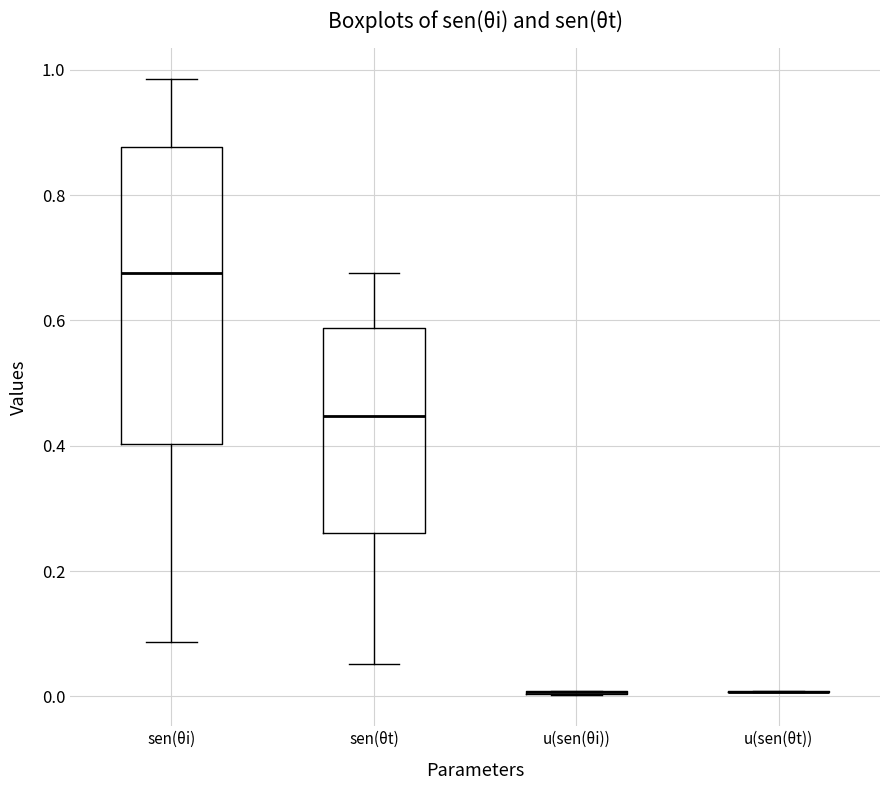

Where does the median line of the box for sen(θt) sit on the y-axis? The values are not printed on the chart, so give them approximately, as read against the axis.

0.44